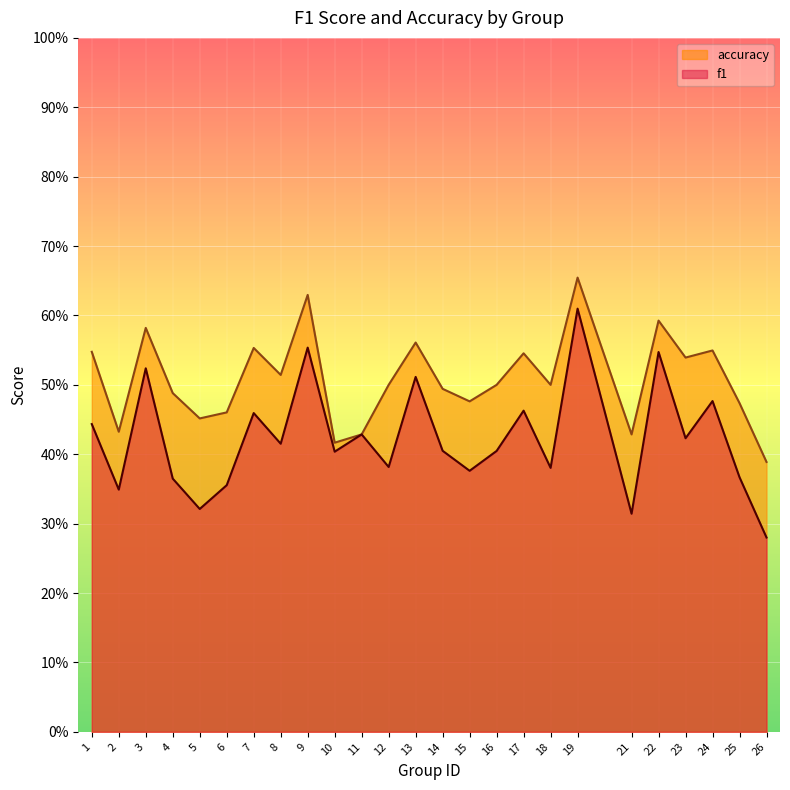

Between 14 and 5, which is larger?

14